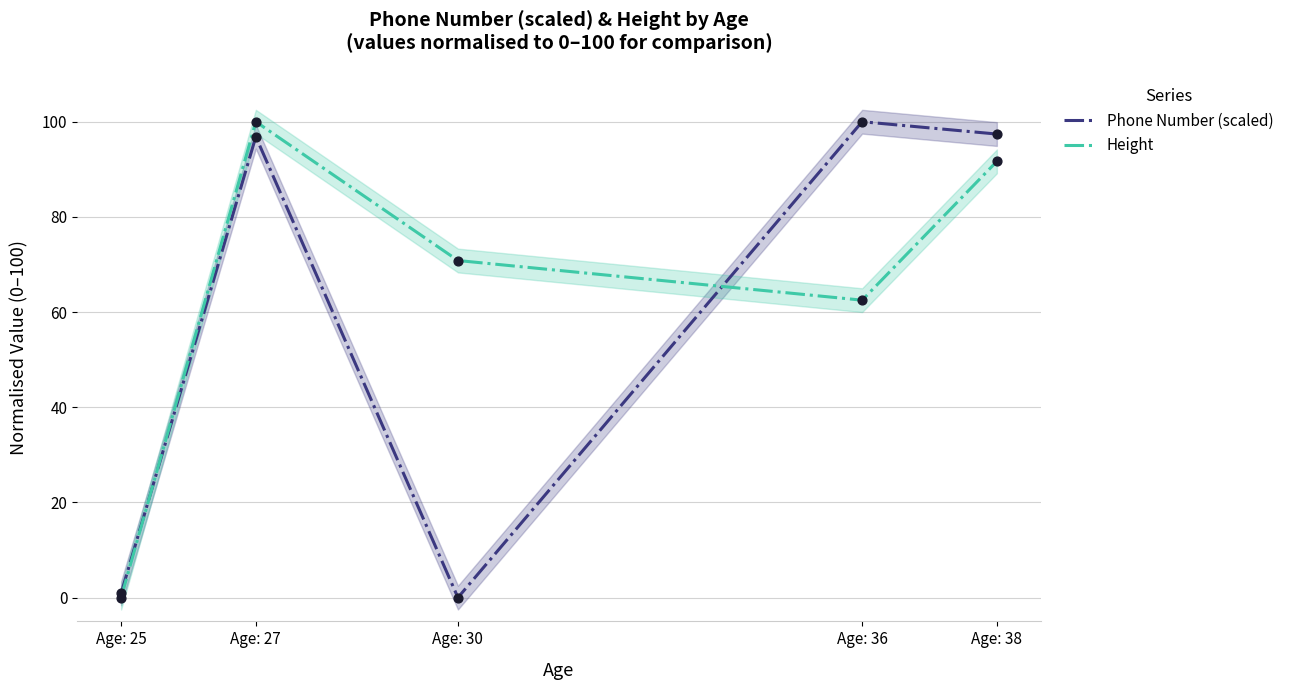

What are all the series names shown in the legend?

Phone Number (scaled), Height